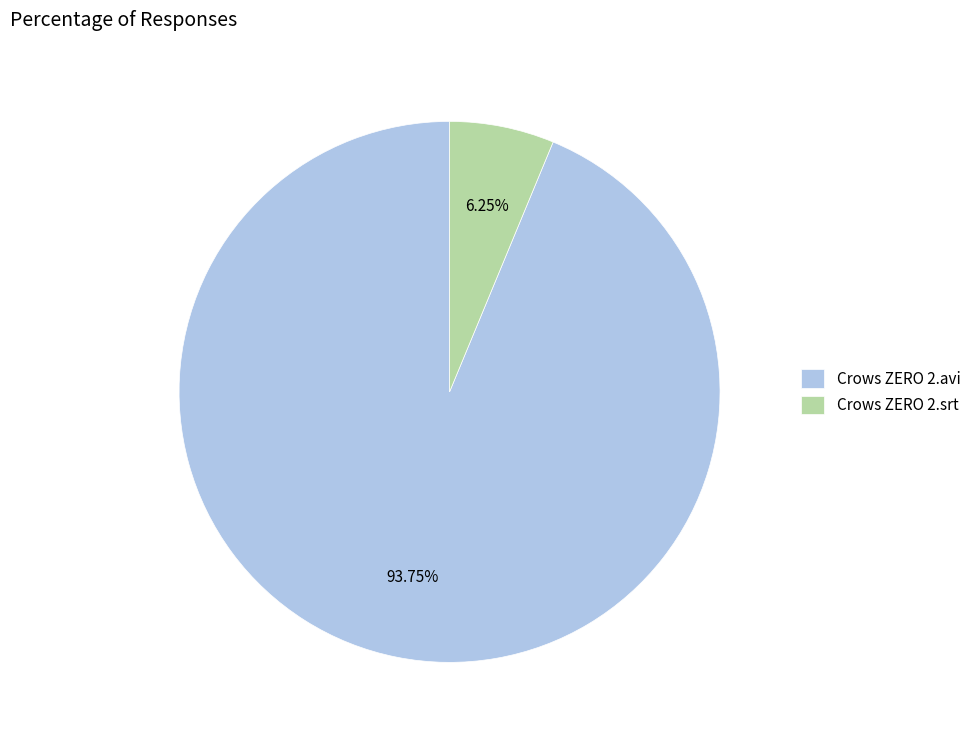

How many slices are in this pie chart?

2